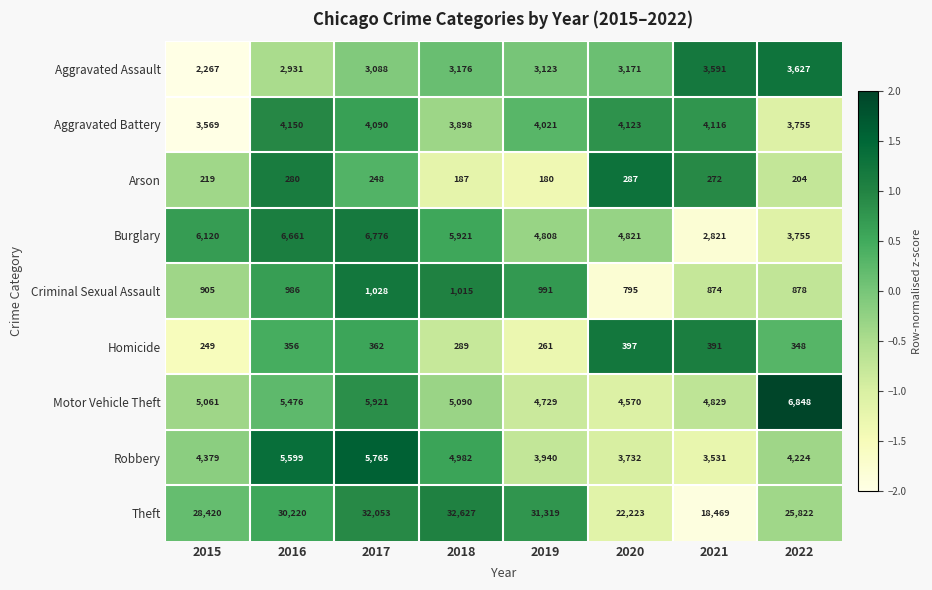

What is the difference between the Burglary values at 2022 and 2019?

1053